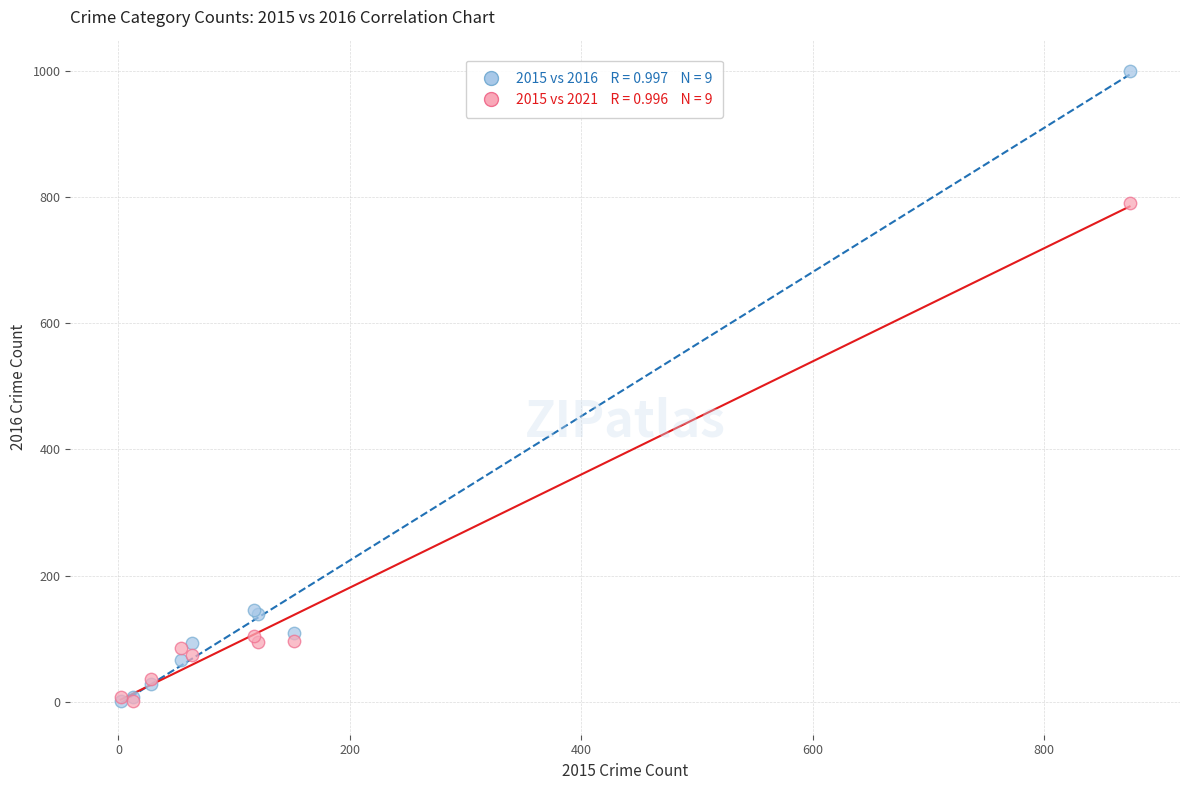

Across all series, what Y value is closest to 500?

791